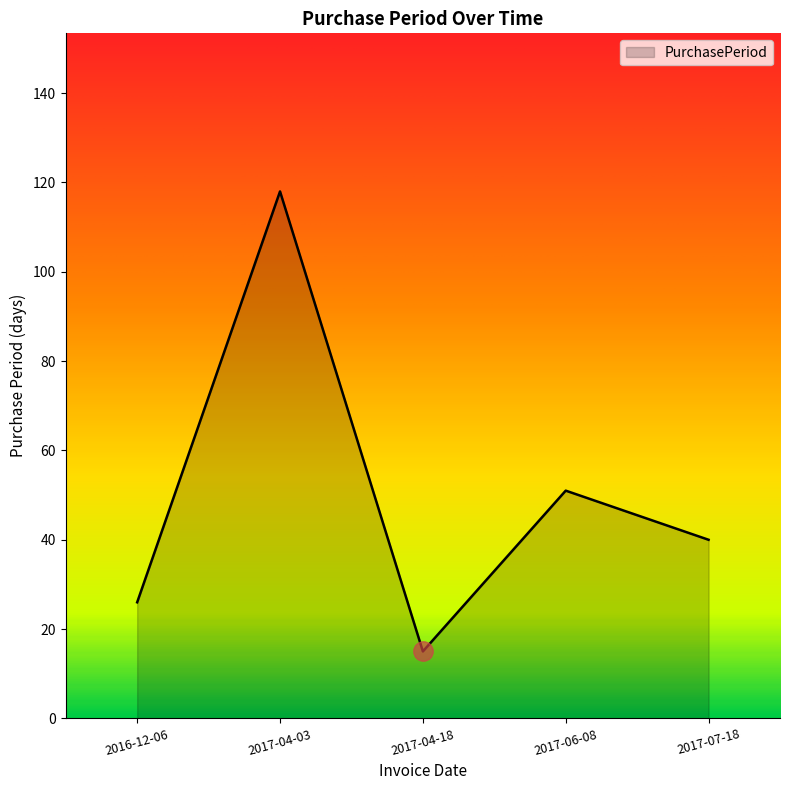

True or false: the data has more than 0 interior local peaks.

True